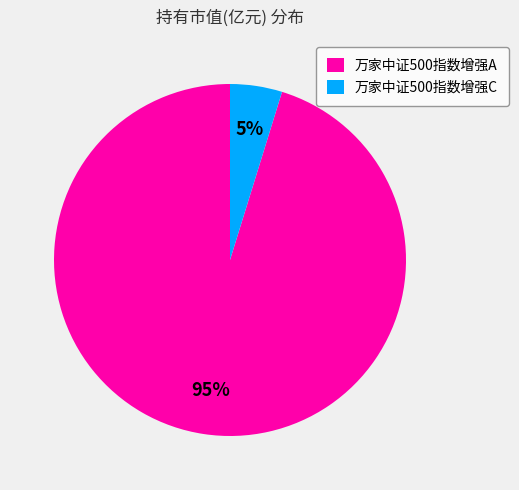

Do 万家中证500指数增强C and 万家中证500指数增强A together represent more than half of the pie?

Yes